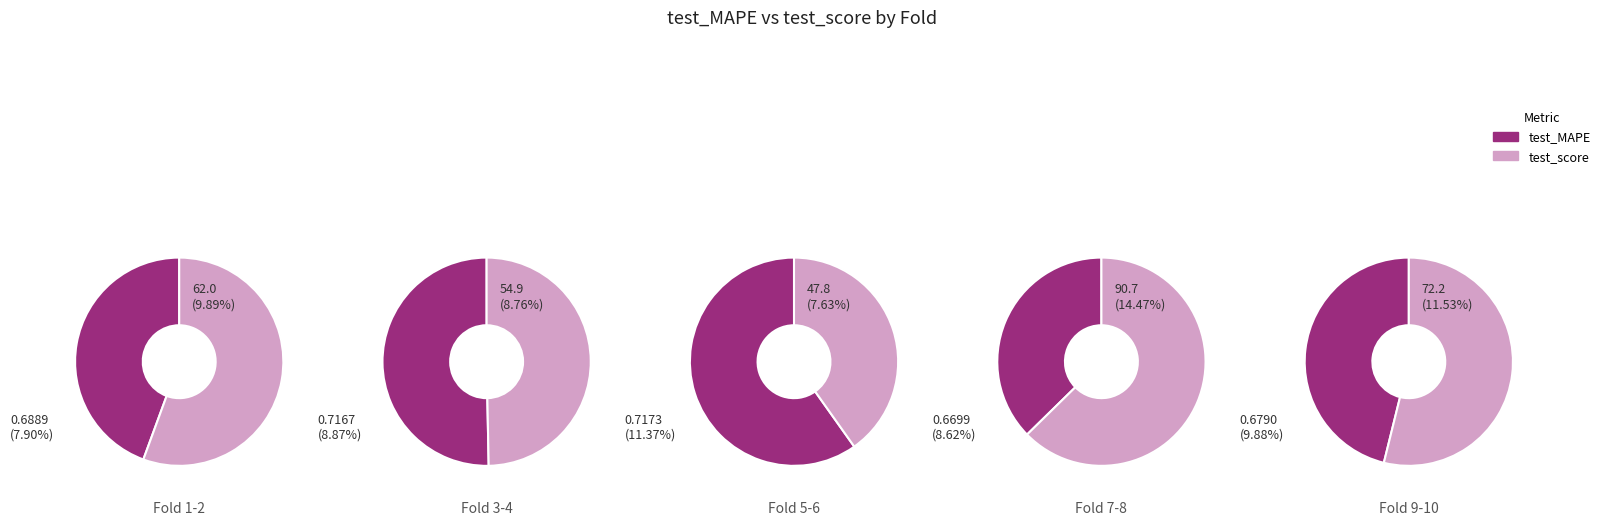

To the nearest percent, what is the average slice percentage?

10%